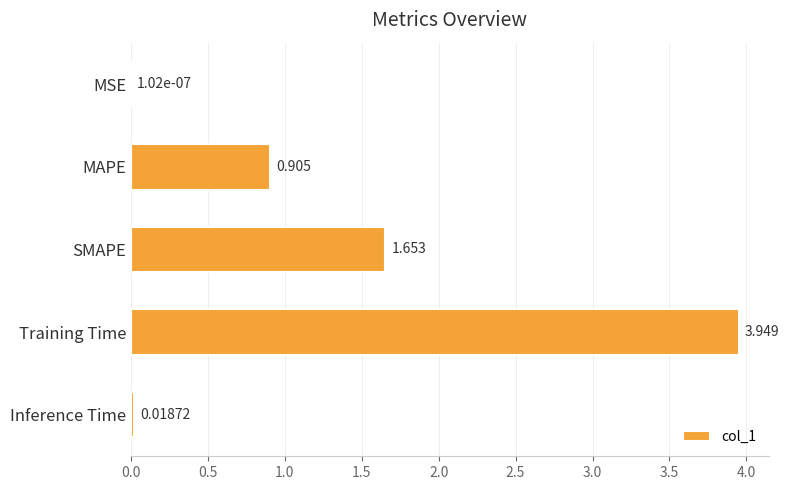

Where is the data nearest to the value 1?

MAPE